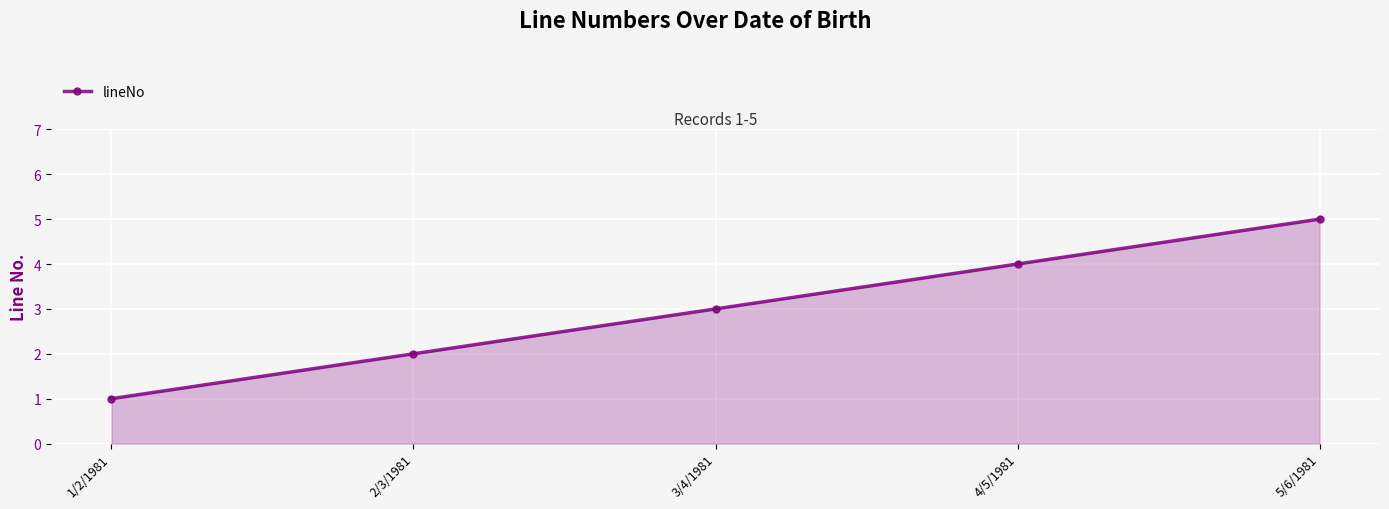

Rank the categories by value from lowest to highest.

1/2/1981, 2/3/1981, 3/4/1981, 4/5/1981, 5/6/1981